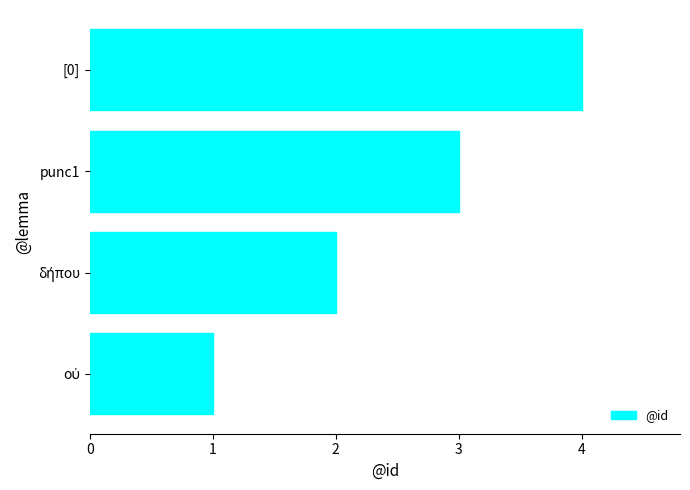

What is the difference between the second highest and second lowest values?

1